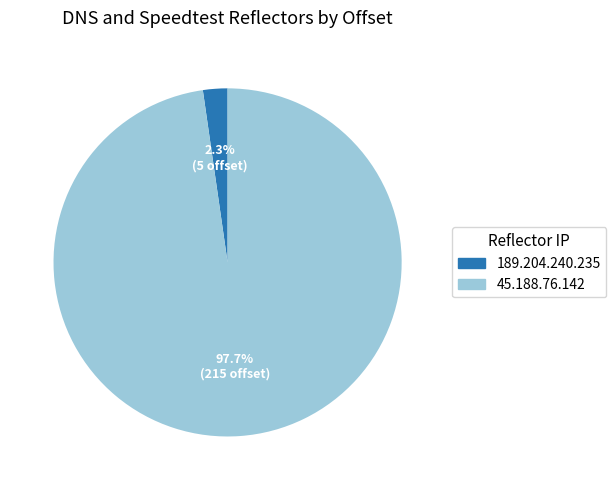

The 189.204.240.235 slice represents 13% of the pie. True or false?

False